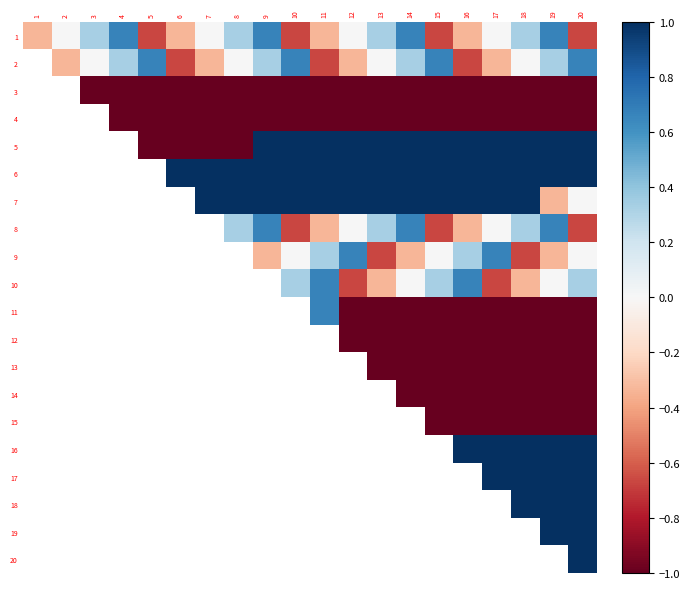

What is the maximum value shown in the chart?

1.0